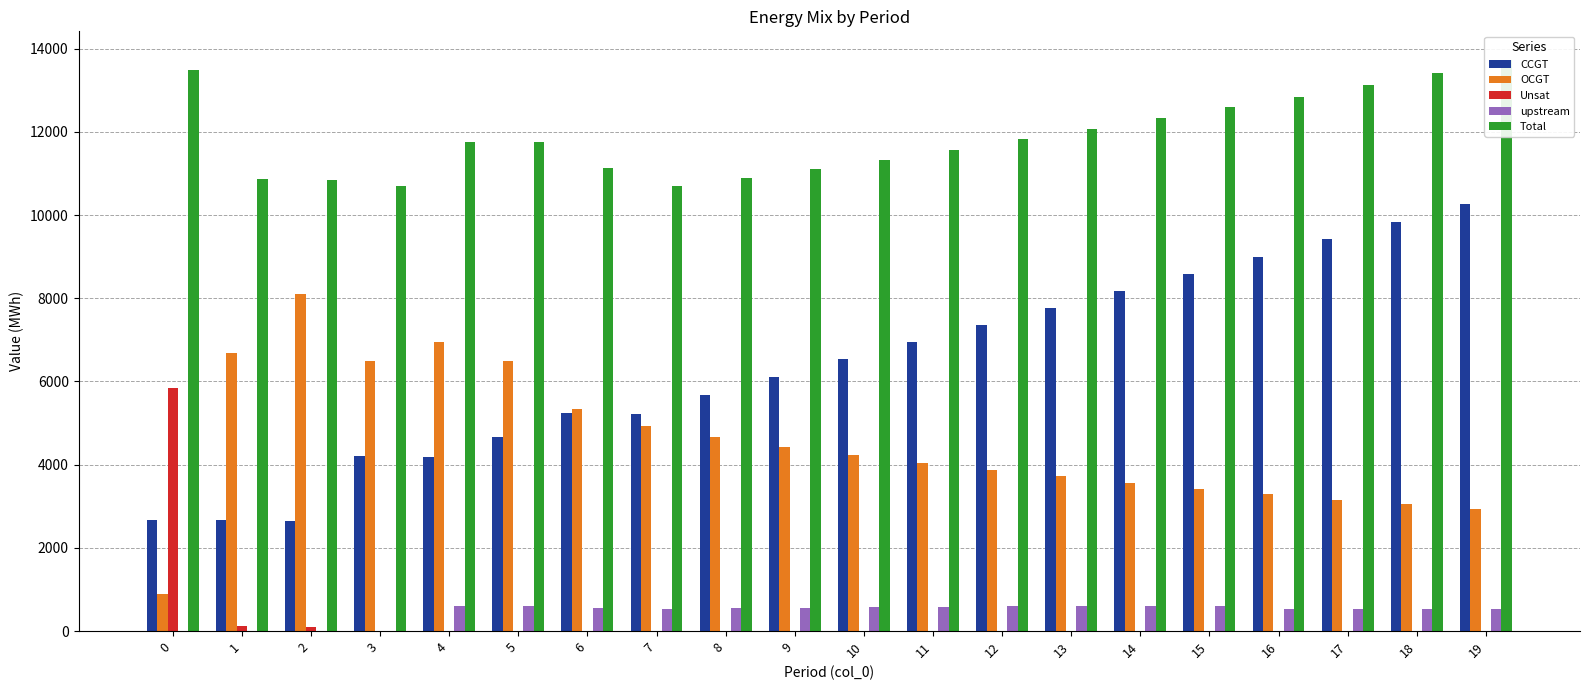

How many bars are there in total?

100